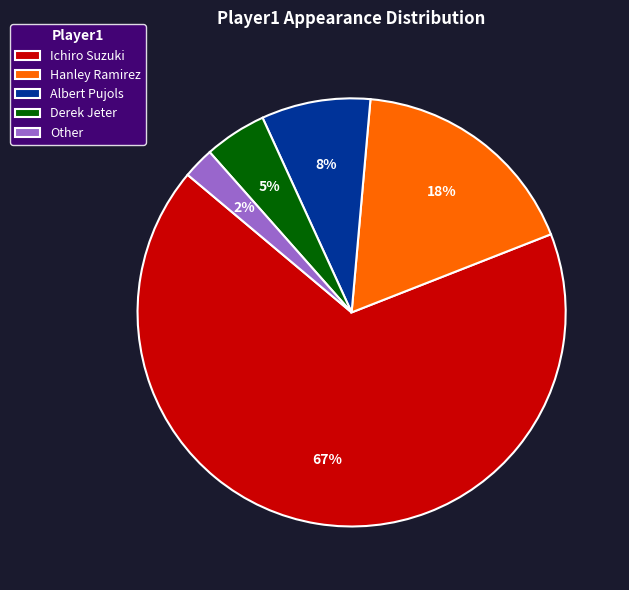

True or false: Ichiro Suzuki accounts for 67% of the total.

True